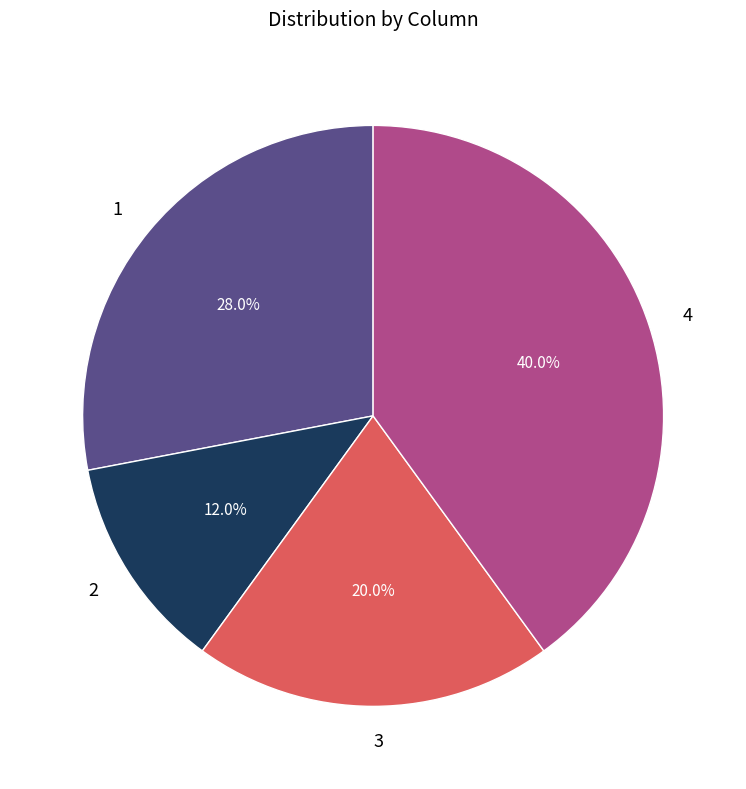

Which slice is the largest?

4